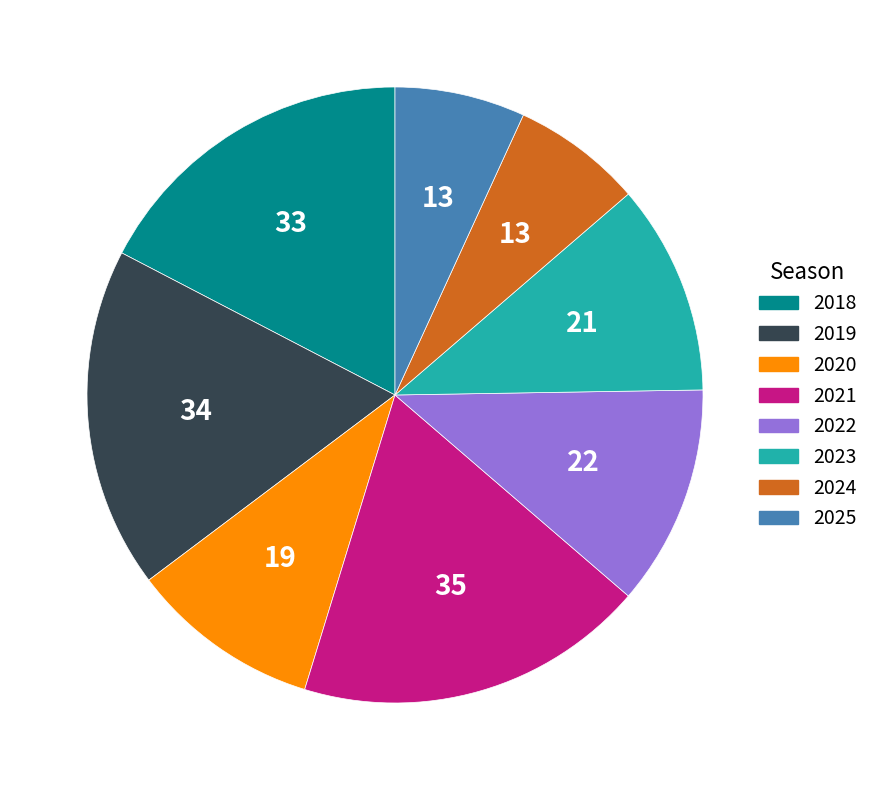

Is the sum of 2024 and 2021 greater than half?

No